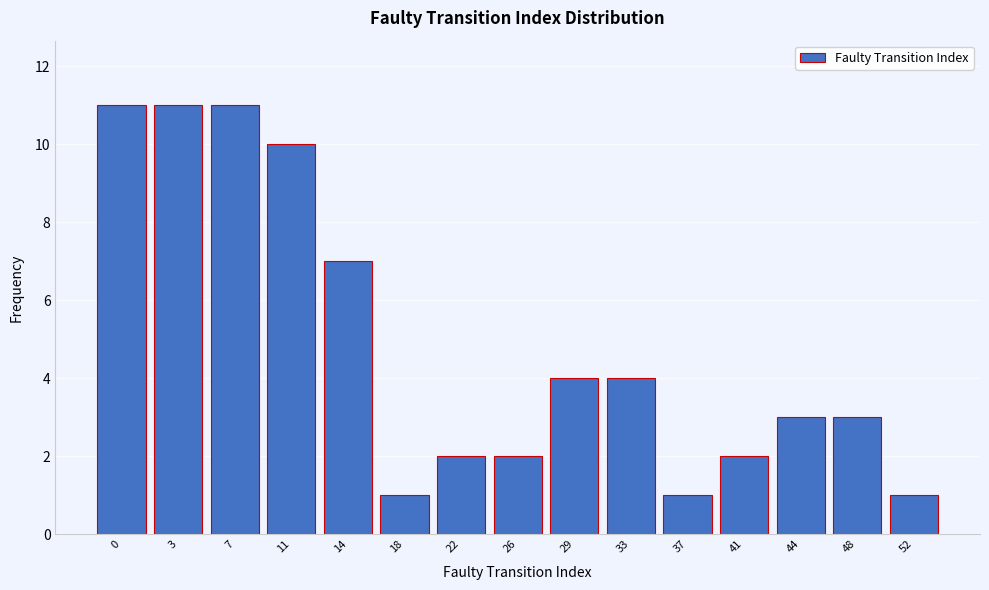

Reading left to right, extract all data points from this chart.

11	11	11	10	7	1	2	2	4	4	1	2	3	3	1